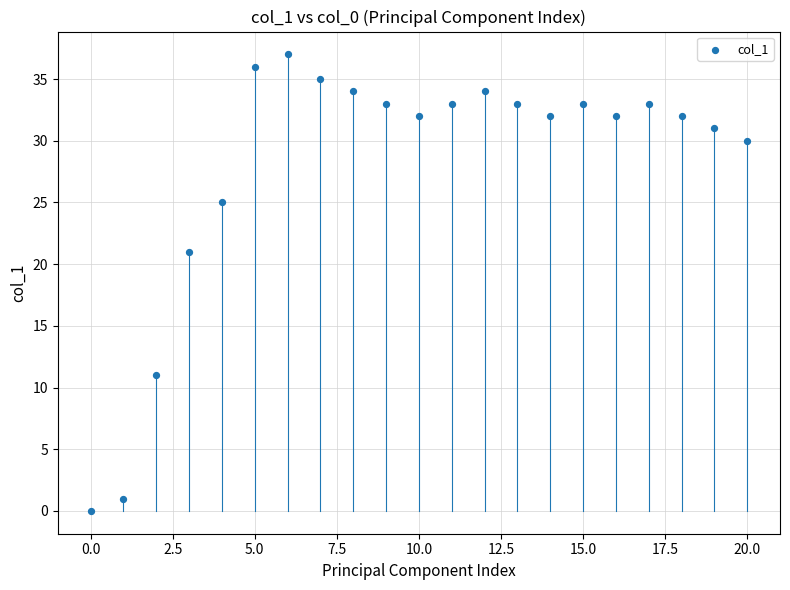

What is the range of Y values (max minus min)?

37